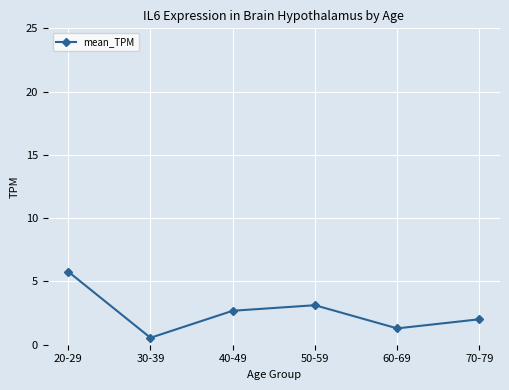

What is the difference between the second highest and second lowest values?

1.8